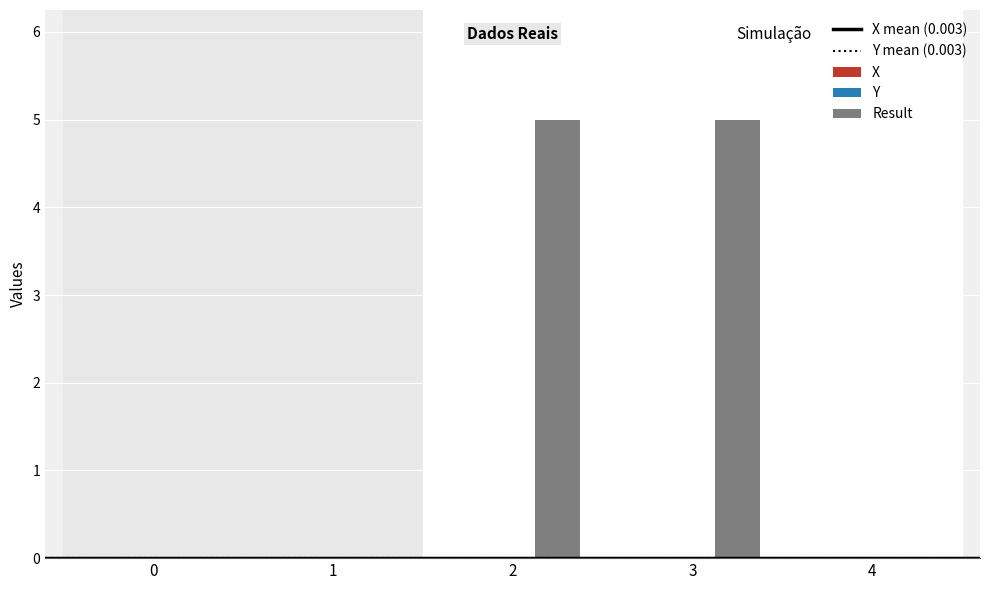

Which series has the largest total across all categories?

Result